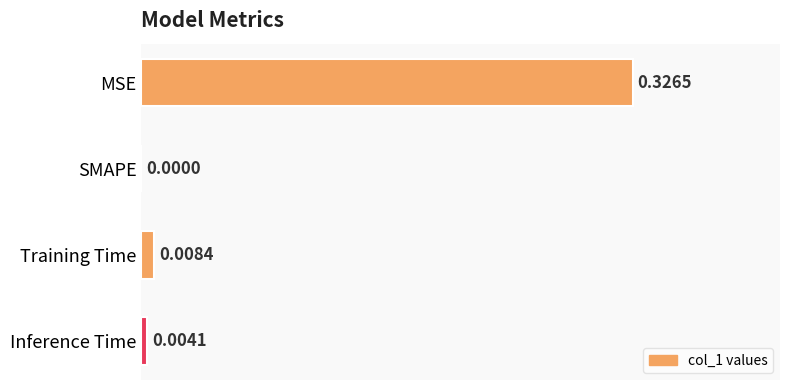

Which label corresponds to the largest value in the chart?

MSE